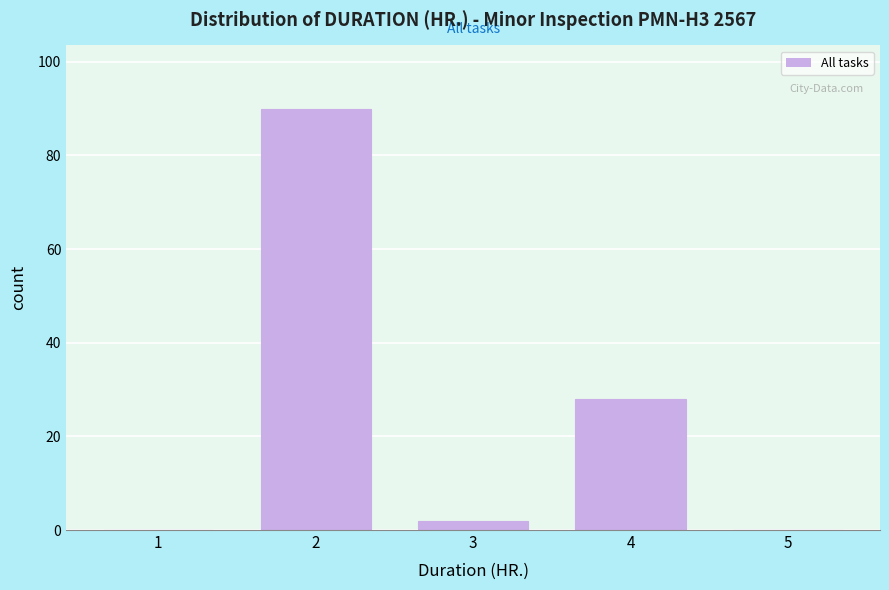

Reading left to right, what are all the values shown in this chart?

1=0	2=90	3=2	4=28	5=0